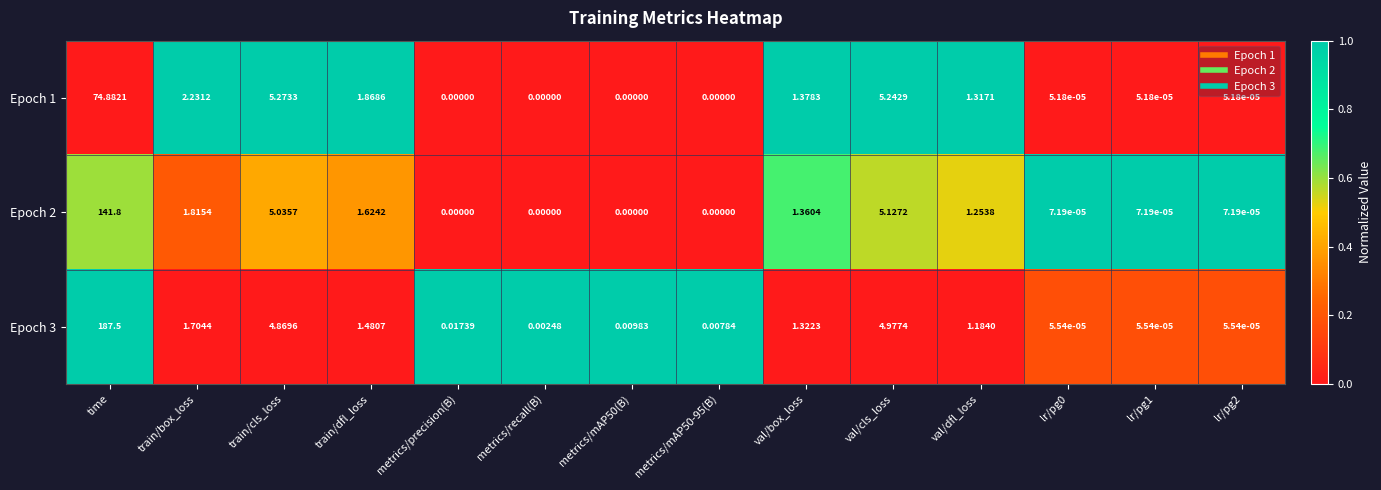

Which series has the largest range (max minus min)?

Epoch 3